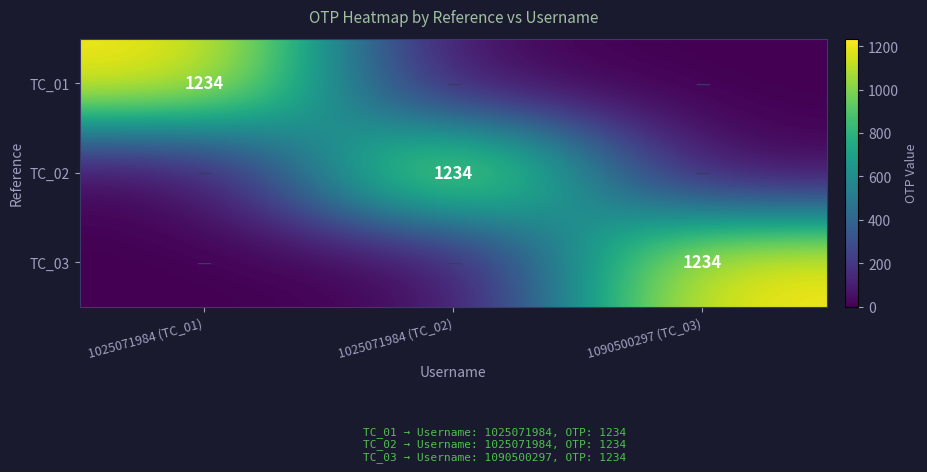

The value of TC_01 at 1025071984 (TC_01) is 1234. True or false?

True